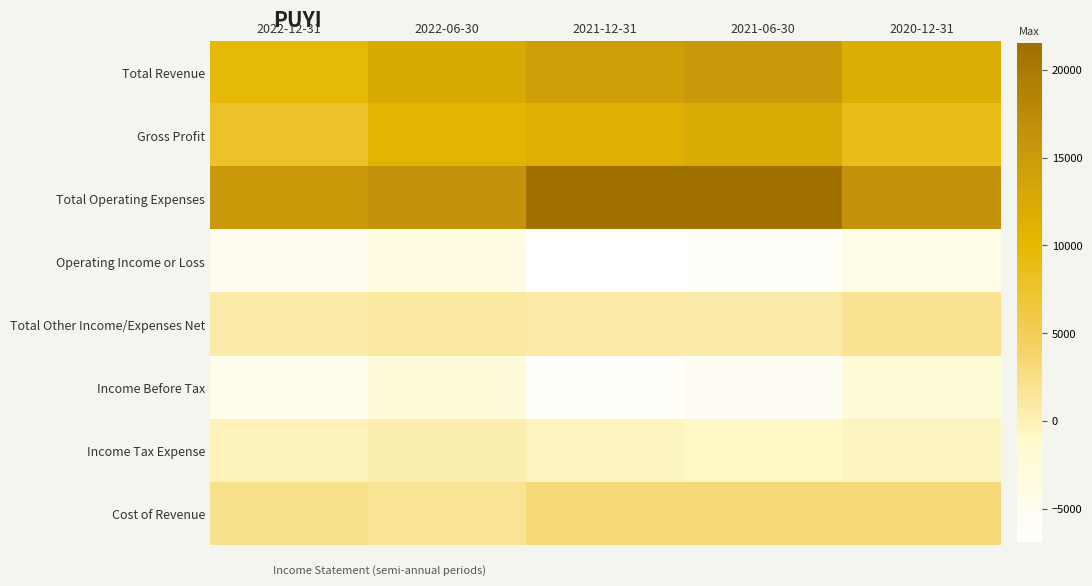

What is the difference between the highest and lowest values at 2020-12-31?

20300